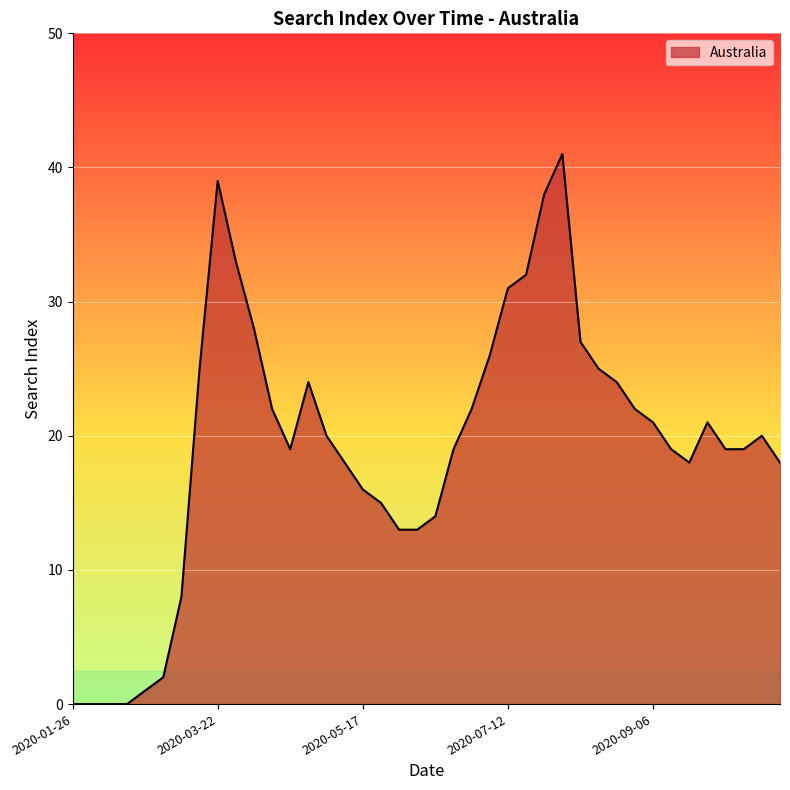

What is the maximum value shown in the chart?

41